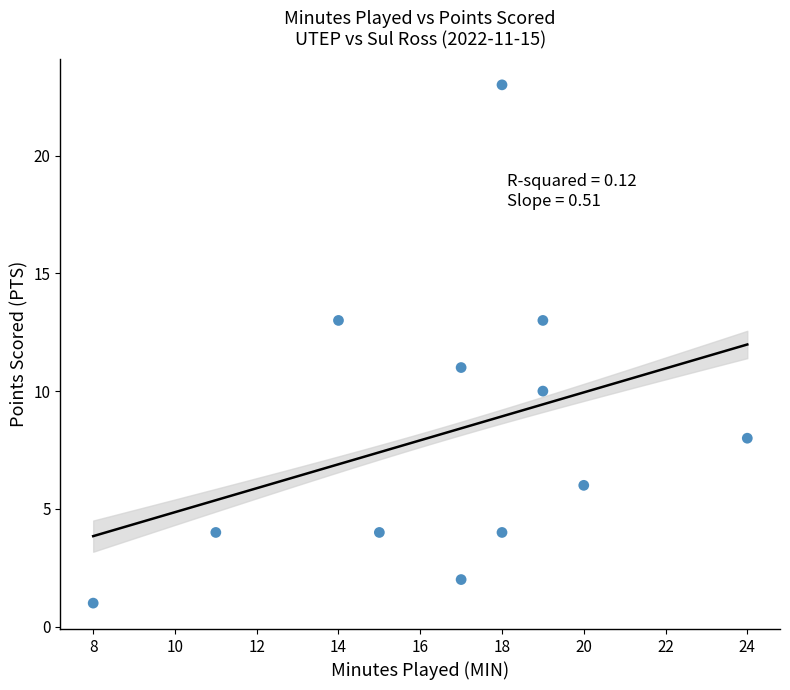

What is the range of X values (max minus min)?

16